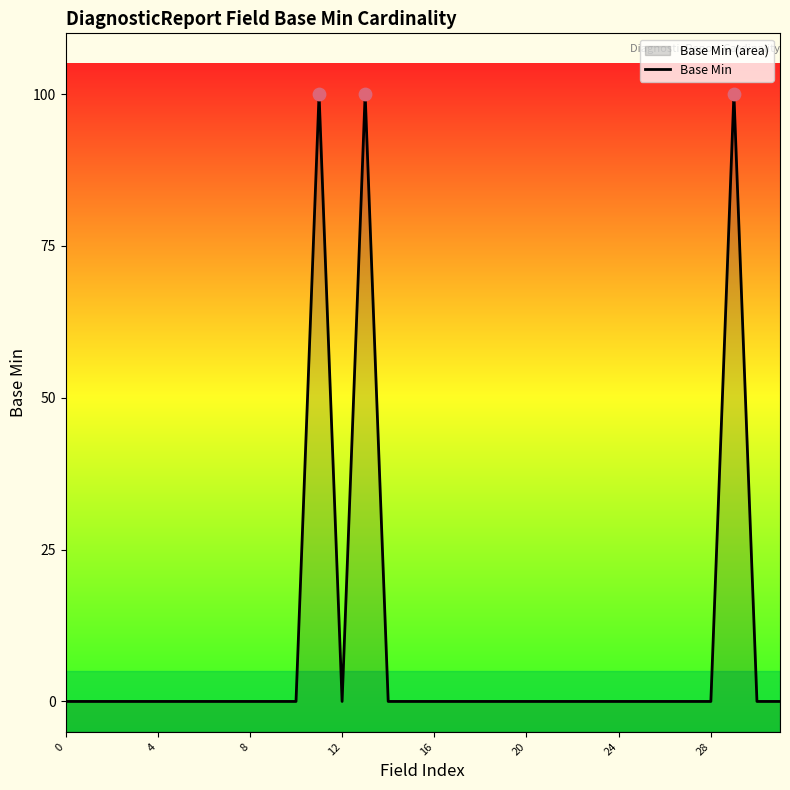

Between 16 and 15, which is larger?

16